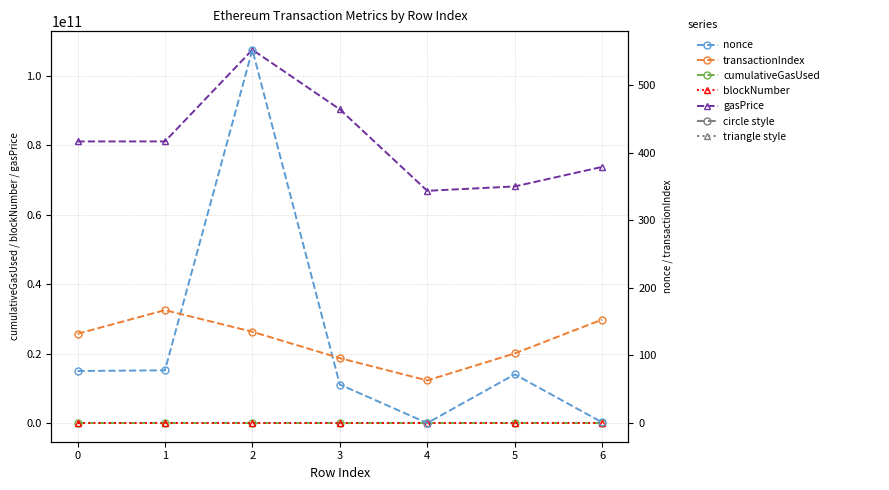

What is the sum of the transactionIndex values at 2 and 0?

267